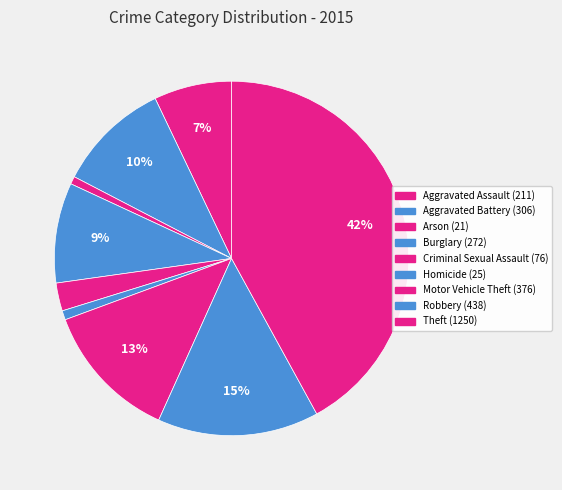

Count the number of slices in the pie.

9